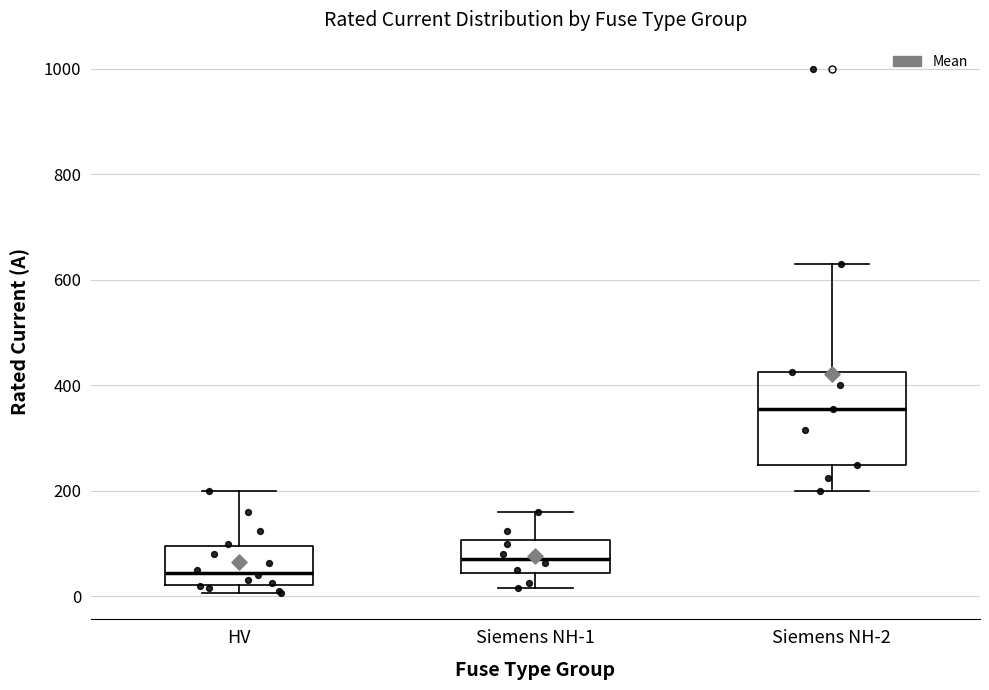

Which box has the highest median line?

Siemens NH-2